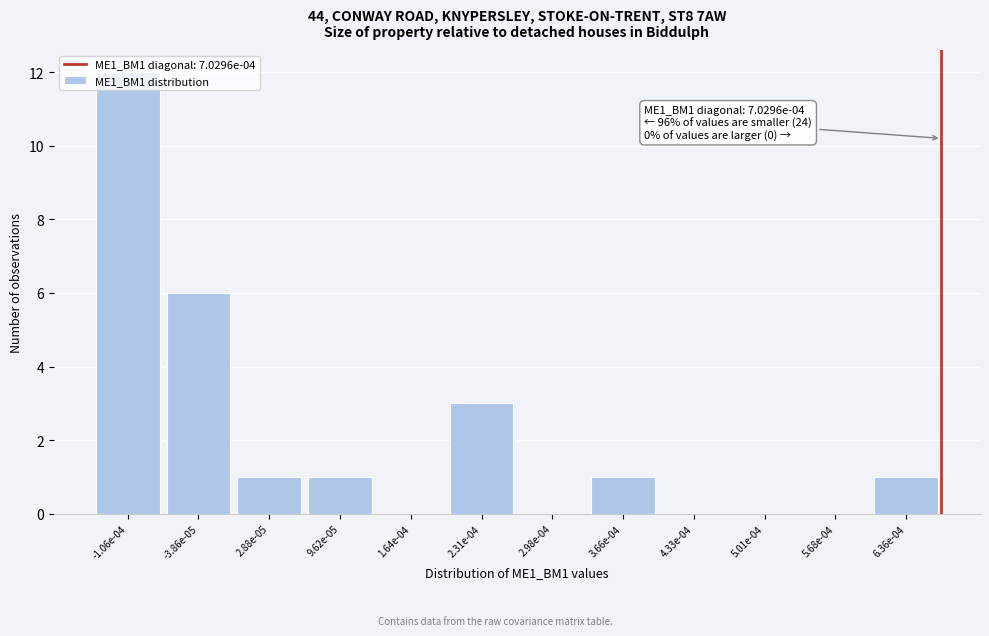

Between 4.33e-04 and -1.06e-04, which is larger?

-1.06e-04